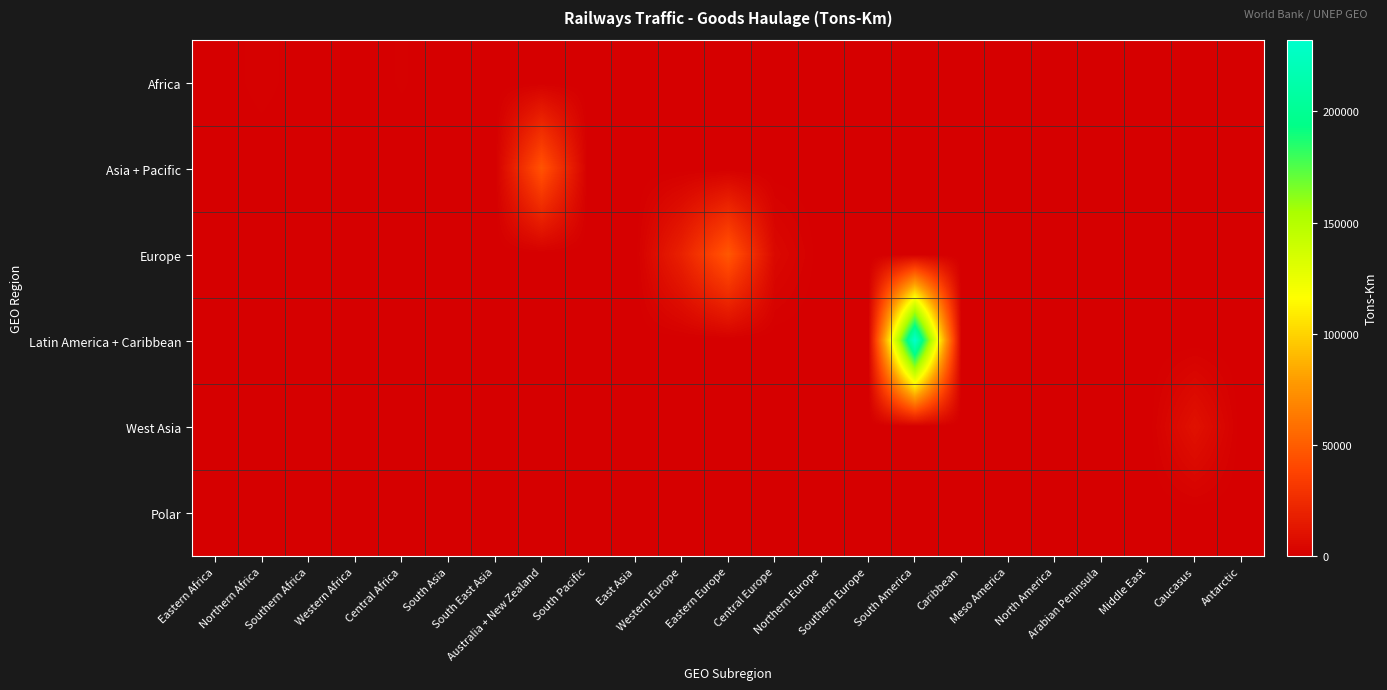

Reading left to right, what are all the values shown in this chart?

Africa: Eastern Africa=0.0	Northern Africa=1429.0	Southern Africa=0.0	Western Africa=0.0	Central Africa=1055.0	South Asia=-1.0	South East Asia=-1.0	Australia + New Zealand=-1.0	South Pacific=-1.0	East Asia=-1.0	Western Europe=-1.0	Eastern Europe=-1.0	Central Europe=-1.0	Northern Europe=-1.0	Southern Europe=-1.0	South America=-1.0	Caribbean=-1.0	Meso America=-1.0	North America=-1.0	Arabian Peninsula=-1.0	Middle East=-1.0	Caucasus=-1.0	Antarctic=-1.0
Asia + Pacific: Eastern Africa=-1.0	Northern Africa=-1.0	Southern Africa=-1.0	Western Africa=-1.0	Central Africa=-1.0	South Asia=817.0	South East Asia=0.0	Australia + New Zealand=46036.0	South Pacific=0.0	East Asia=0.0	Western Europe=-1.0	Eastern Europe=-1.0	Central Europe=-1.0	Northern Europe=-1.0	Southern Europe=-1.0	South America=-1.0	Caribbean=-1.0	Meso America=-1.0	North America=-1.0	Arabian Peninsula=-1.0	Middle East=-1.0	Caucasus=-1.0	Antarctic=-1.0
Europe: Eastern Africa=-1.0	Northern Africa=-1.0	Southern Africa=-1.0	Western Africa=-1.0	Central Africa=-1.0	South Asia=-1.0	South East Asia=-1.0	Australia + New Zealand=-1.0	South Pacific=-1.0	East Asia=-1.0	Western Europe=18995.9	Eastern Europe=47933.0	Central Europe=5242.0	Northern Europe=0.0	Southern Europe=0.0	South America=-1.0	Caribbean=-1.0	Meso America=-1.0	North America=-1.0	Arabian Peninsula=-1.0	Middle East=-1.0	Caucasus=-1.0	Antarctic=-1.0
Latin America + Caribbean: Eastern Africa=-1.0	Northern Africa=-1.0	Southern Africa=-1.0	Western Africa=-1.0	Central Africa=-1.0	South Asia=-1.0	South East Asia=-1.0	Australia + New Zealand=-1.0	South Pacific=-1.0	East Asia=-1.0	Western Europe=-1.0	Eastern Europe=-1.0	Central Europe=-1.0	Northern Europe=-1.0	Southern Europe=-1.0	South America=232297.0	Caribbean=0.0	Meso America=0.0	North America=0.0	Arabian Peninsula=-1.0	Middle East=-1.0	Caucasus=-1.0	Antarctic=-1.0
West Asia: Eastern Africa=-1.0	Northern Africa=-1.0	Southern Africa=-1.0	Western Africa=-1.0	Central Africa=-1.0	South Asia=-1.0	South East Asia=-1.0	Australia + New Zealand=-1.0	South Pacific=-1.0	East Asia=-1.0	Western Europe=-1.0	Eastern Europe=-1.0	Central Europe=-1.0	Northern Europe=-1.0	Southern Europe=-1.0	South America=-1.0	Caribbean=-1.0	Meso America=-1.0	North America=-1.0	Arabian Peninsula=0.0	Middle East=0.0	Caucasus=10374.0	Antarctic=-1.0
Polar: Eastern Africa=-1.0	Northern Africa=-1.0	Southern Africa=-1.0	Western Africa=-1.0	Central Africa=-1.0	South Asia=-1.0	South East Asia=-1.0	Australia + New Zealand=-1.0	South Pacific=-1.0	East Asia=-1.0	Western Europe=-1.0	Eastern Europe=-1.0	Central Europe=-1.0	Northern Europe=-1.0	Southern Europe=-1.0	South America=-1.0	Caribbean=-1.0	Meso America=-1.0	North America=-1.0	Arabian Peninsula=-1.0	Middle East=-1.0	Caucasus=-1.0	Antarctic=0.0